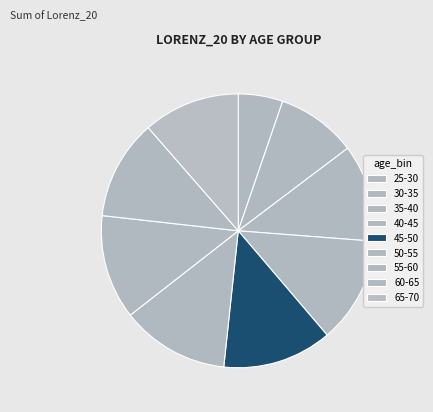

Which slice is the largest?

45-50